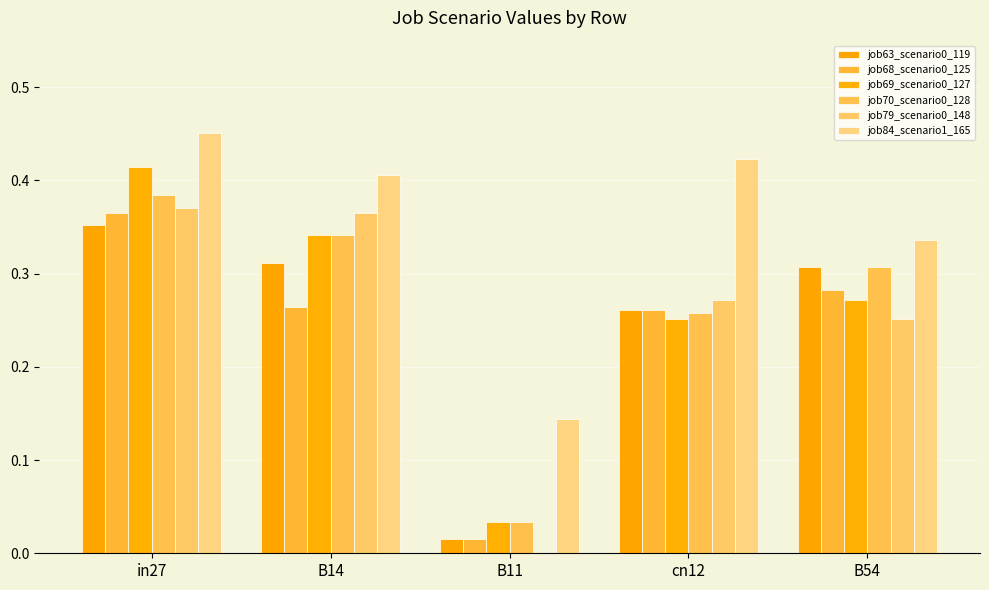

Does the chart contain stacked bars?

No